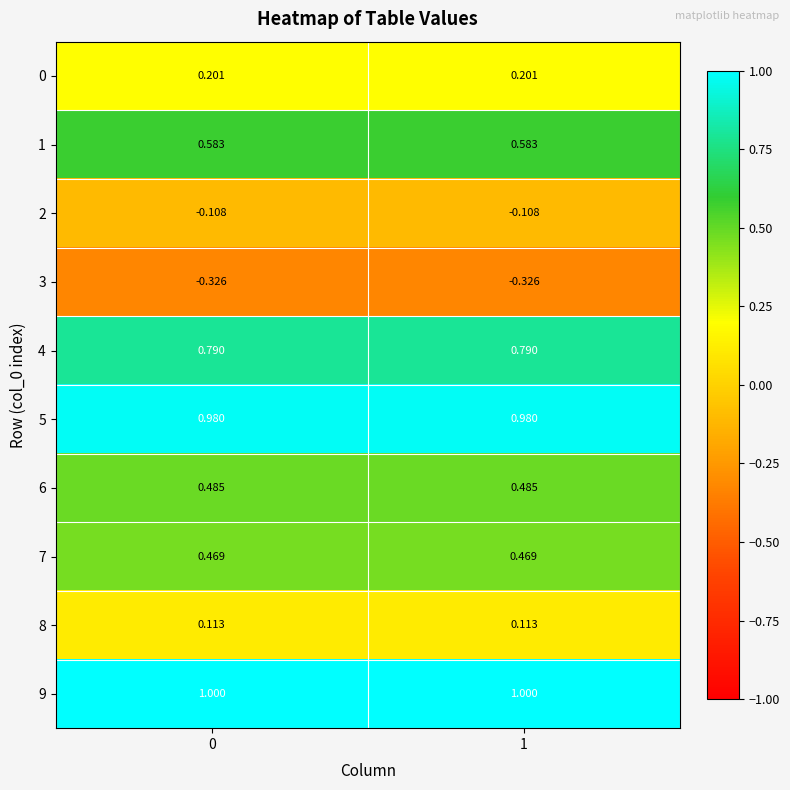

Is the value of 3 at 1 greater than the value of 1 at 1?

No